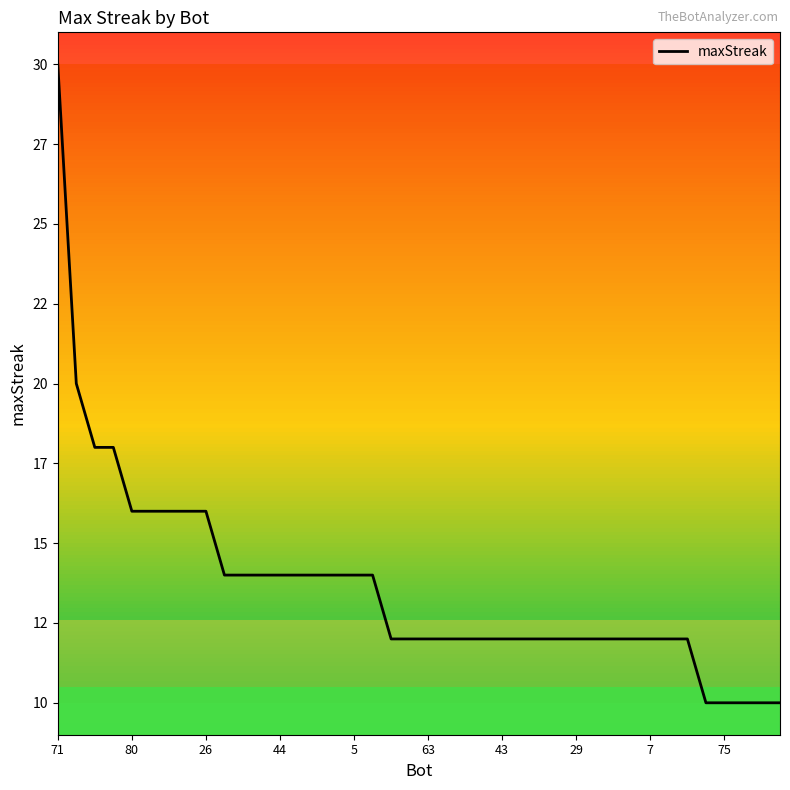

What is the label of the 13th point from the right?

27